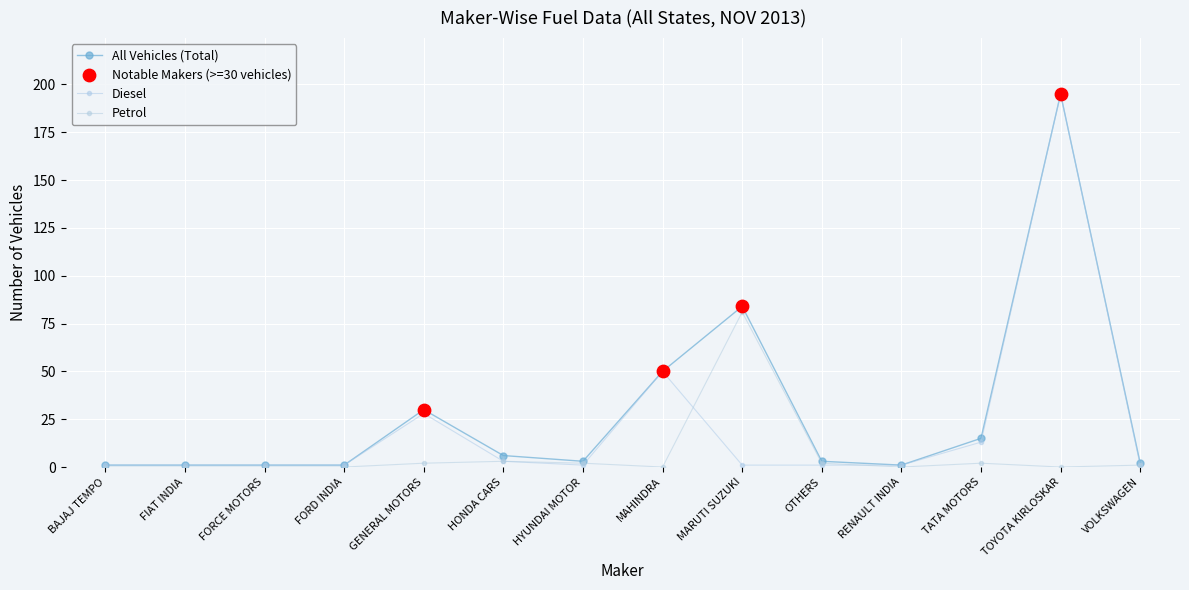

At how many categories does at least one series exceed 155?

1